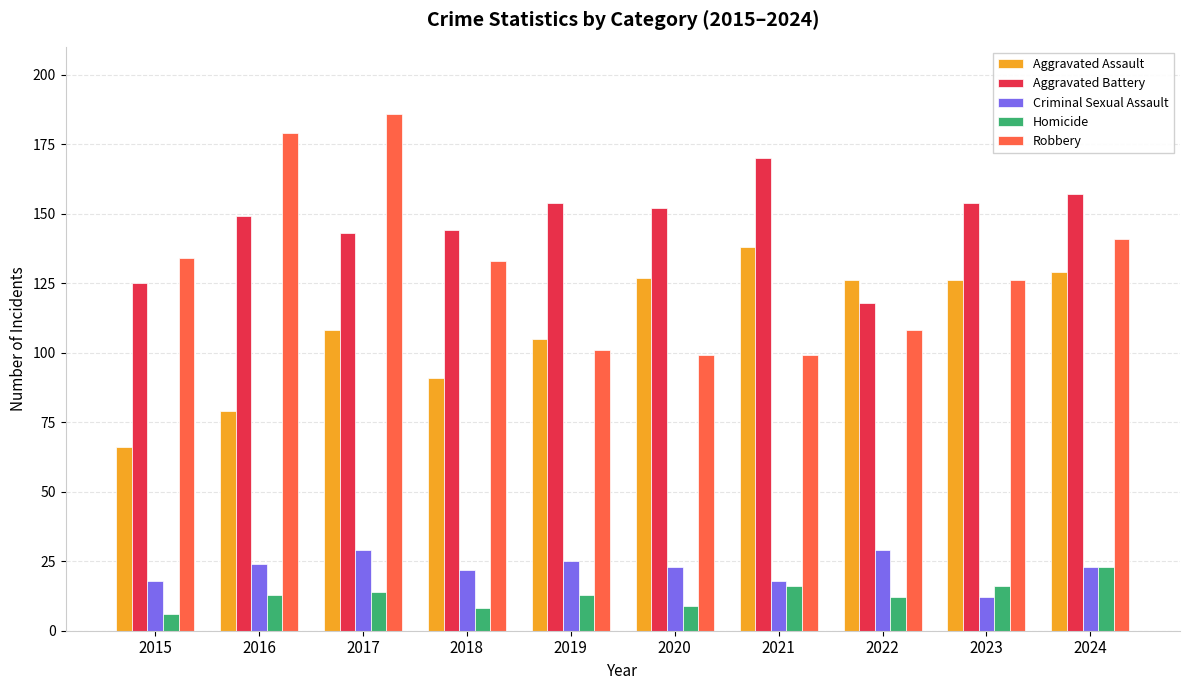

Are the bars horizontal?

No